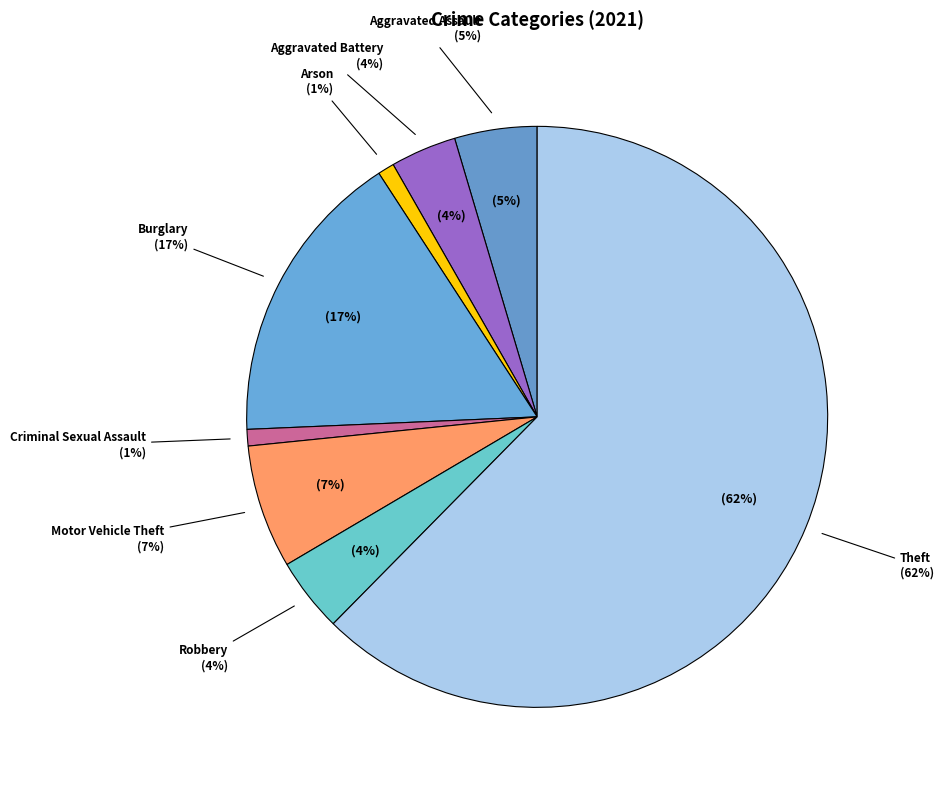

To the nearest percent, what percentage of the pie is Criminal Sexual Assault?

1%